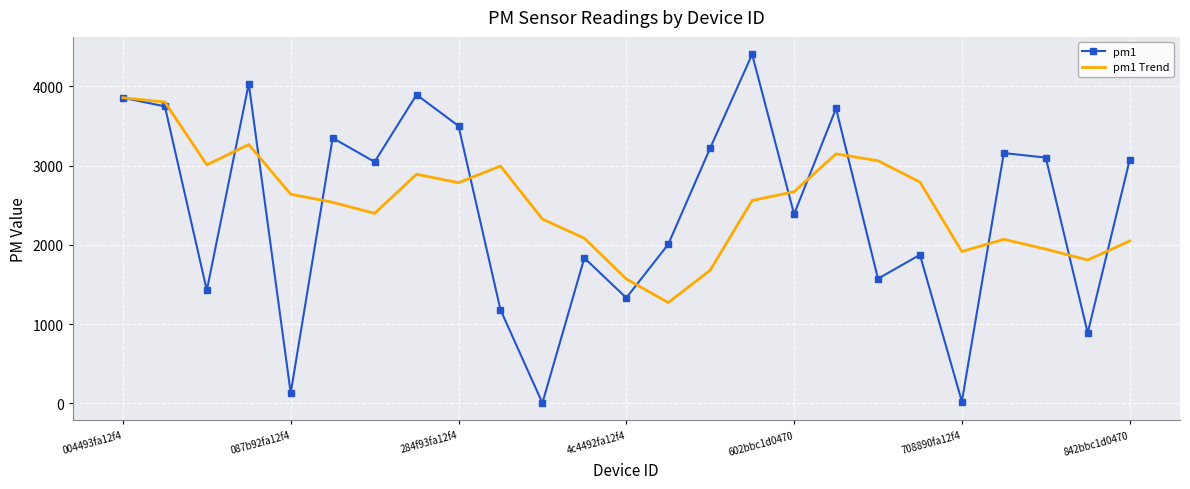

Rank the series by their maximum value, from highest to lowest.

pm1, pm1 Trend